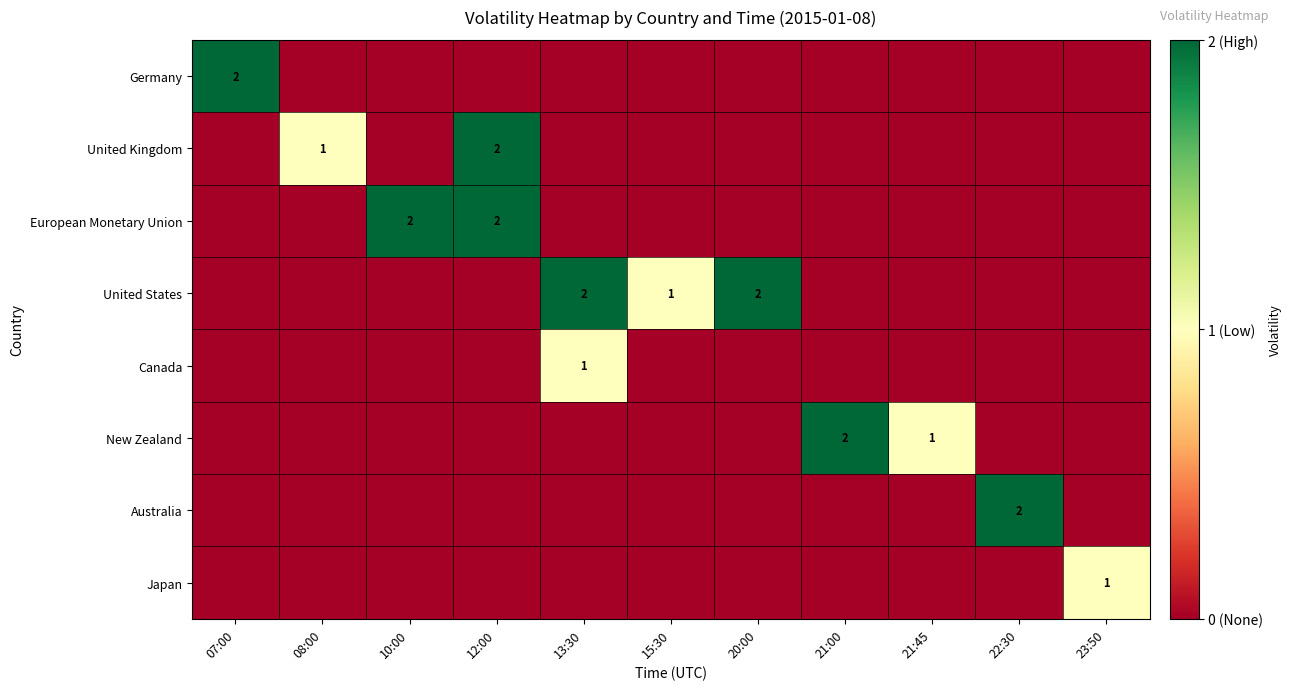

Is the value of European Monetary Union at 13:30 greater than the value of United Kingdom at 21:45?

No